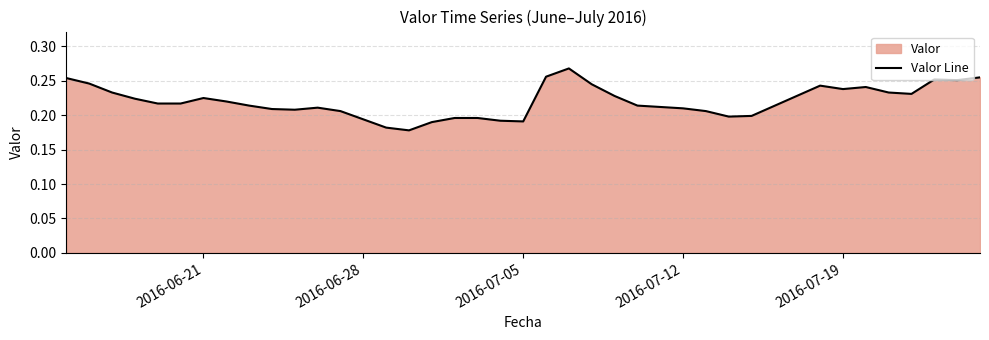

Reading left to right, transcribe all the data shown in this chart.

0.3	0.2	0.2	0.2	0.2	0.2	0.2	0.2	0.2	0.2	0.2	0.2	0.2	0.2	0.2	0.2	0.2	0.2	0.2	0.2	0.2	0.3	0.3	0.2	0.2	0.2	0.2	0.2	0.2	0.2	0.2	0.2	0.2	0.2	0.2	0.2	0.3	0.3	0.3